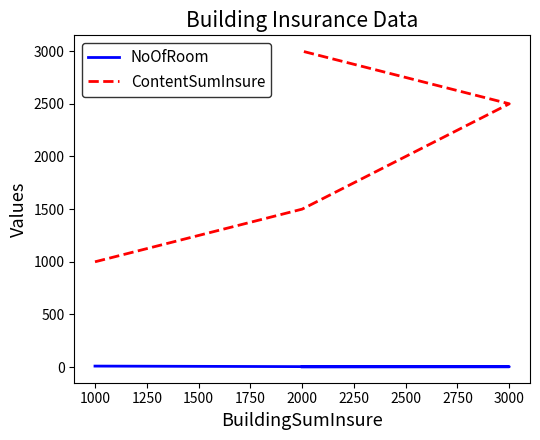

True or false: NoOfRoom has more than 0 points higher than both neighbors.

False